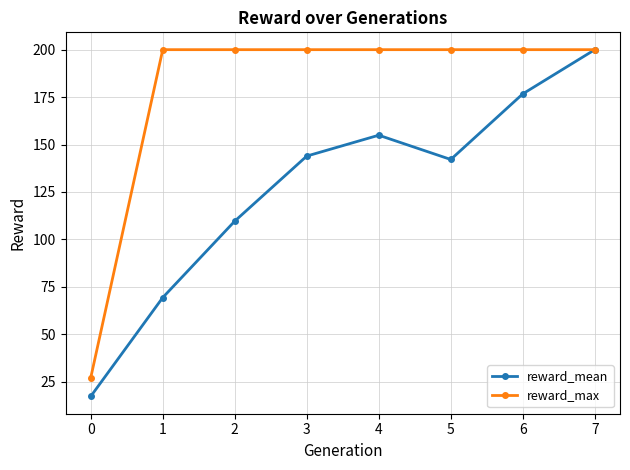

What is the lowest value of the reward_mean series?

17.2